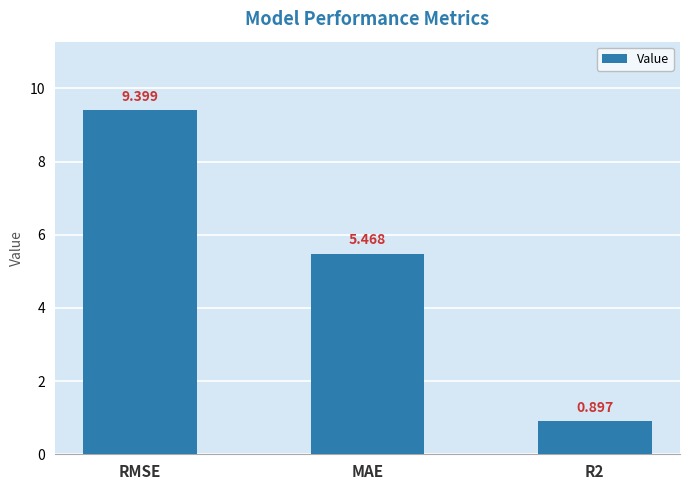

What is the sum of all values?

15.8